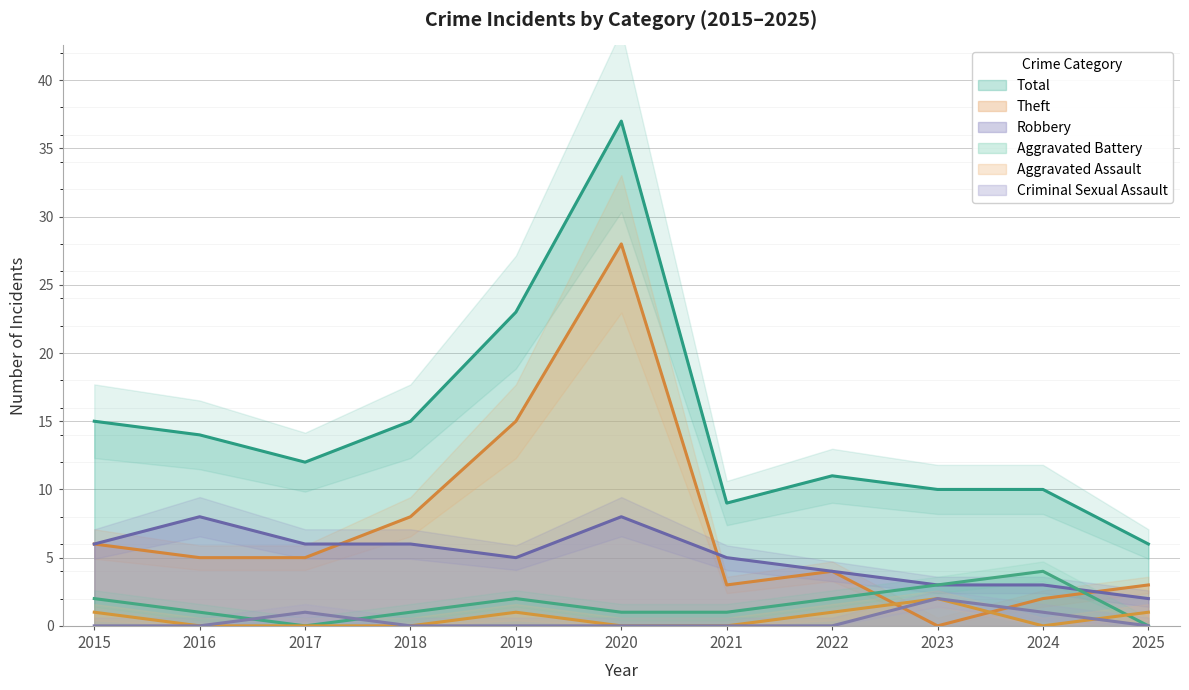

What is the difference between the maximum and minimum values in the Robbery series?

6